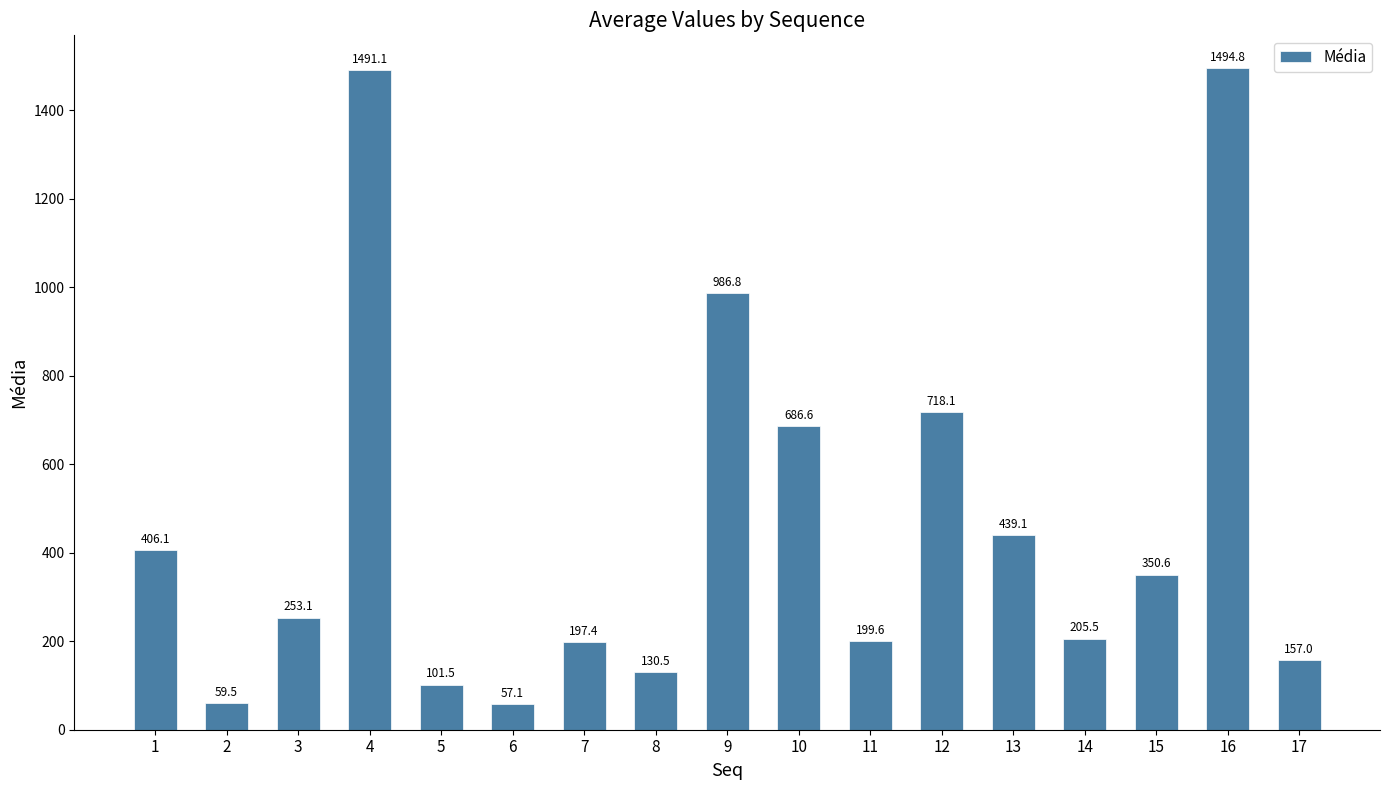

List the labels in order of value, largest first.

16, 4, 9, 12, 10, 13, 1, 15, 3, 14, 11, 7, 17, 8, 5, 2, 6